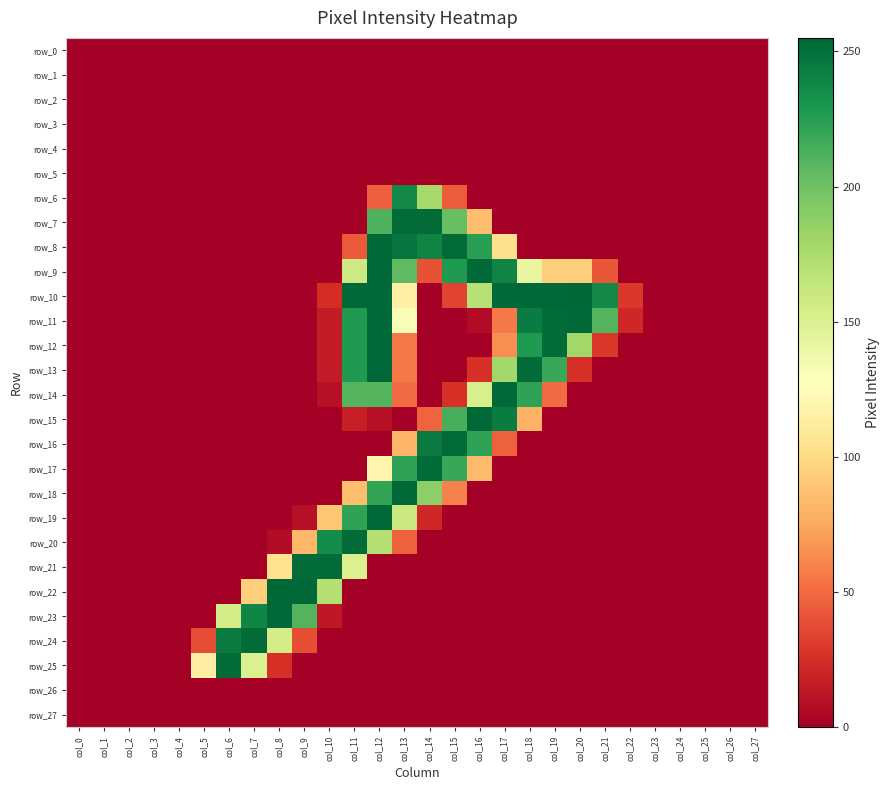

Is it true that row_24 equals 0 at col_19?

True